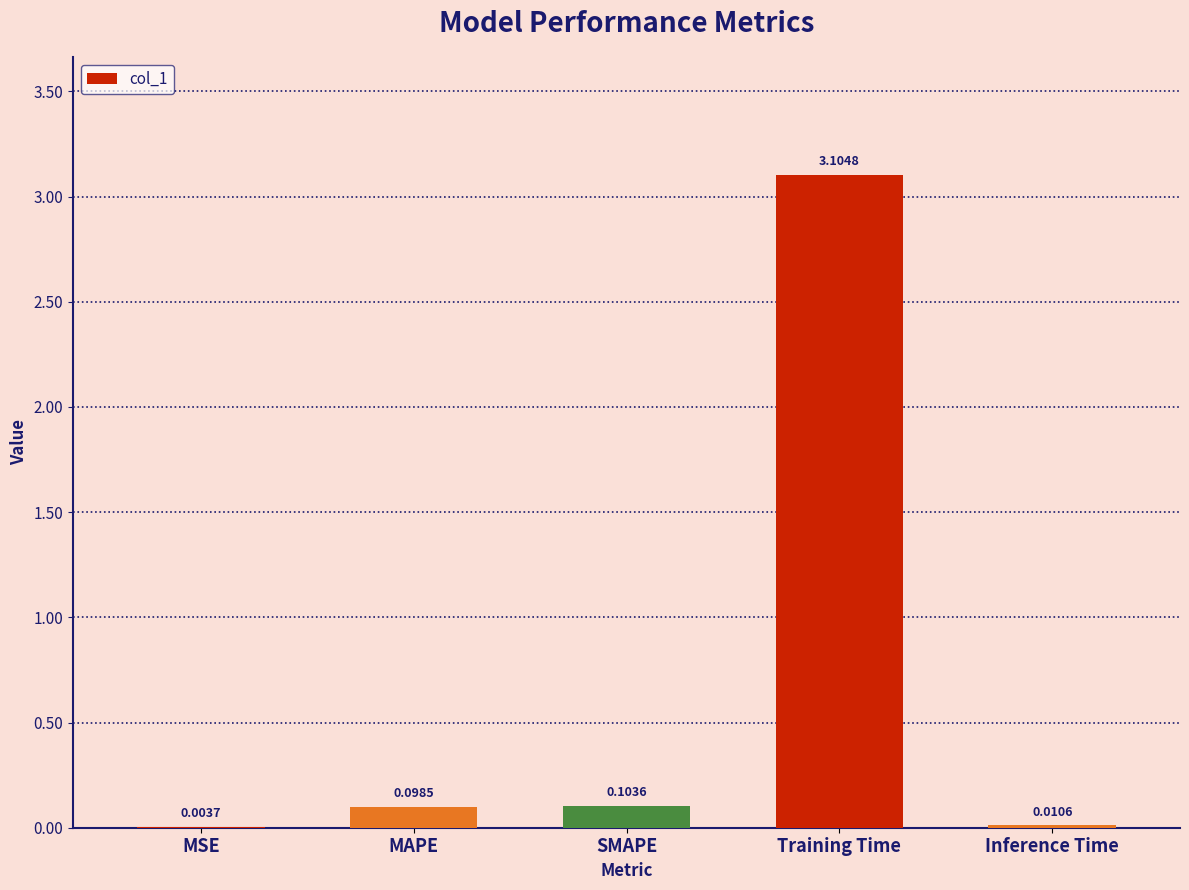

At which category does the chart reach its peak across all series?

Training Time